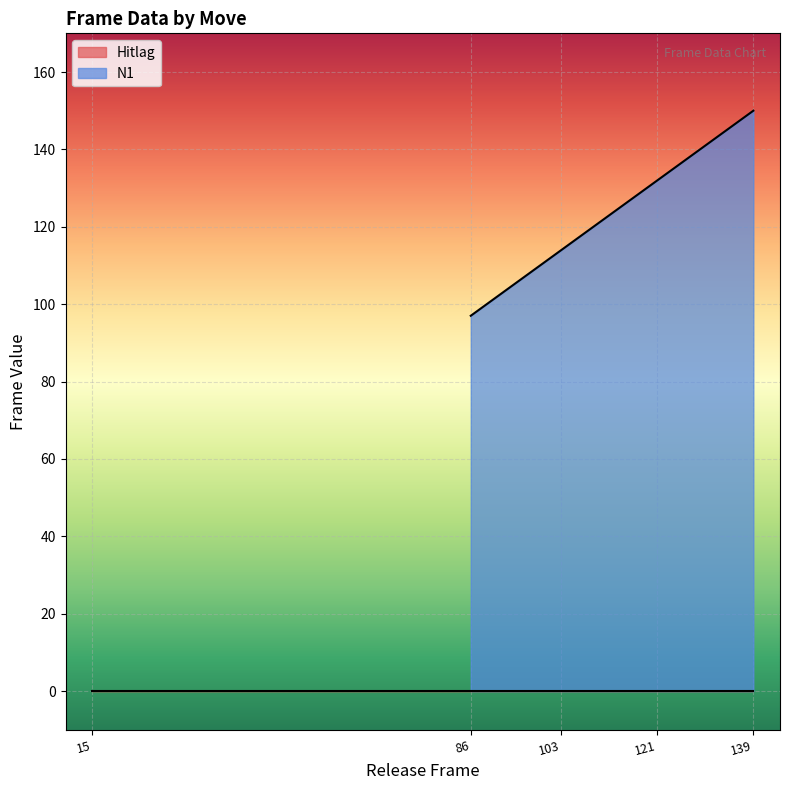

True or false: N1 has a value of 57 at 139.

False